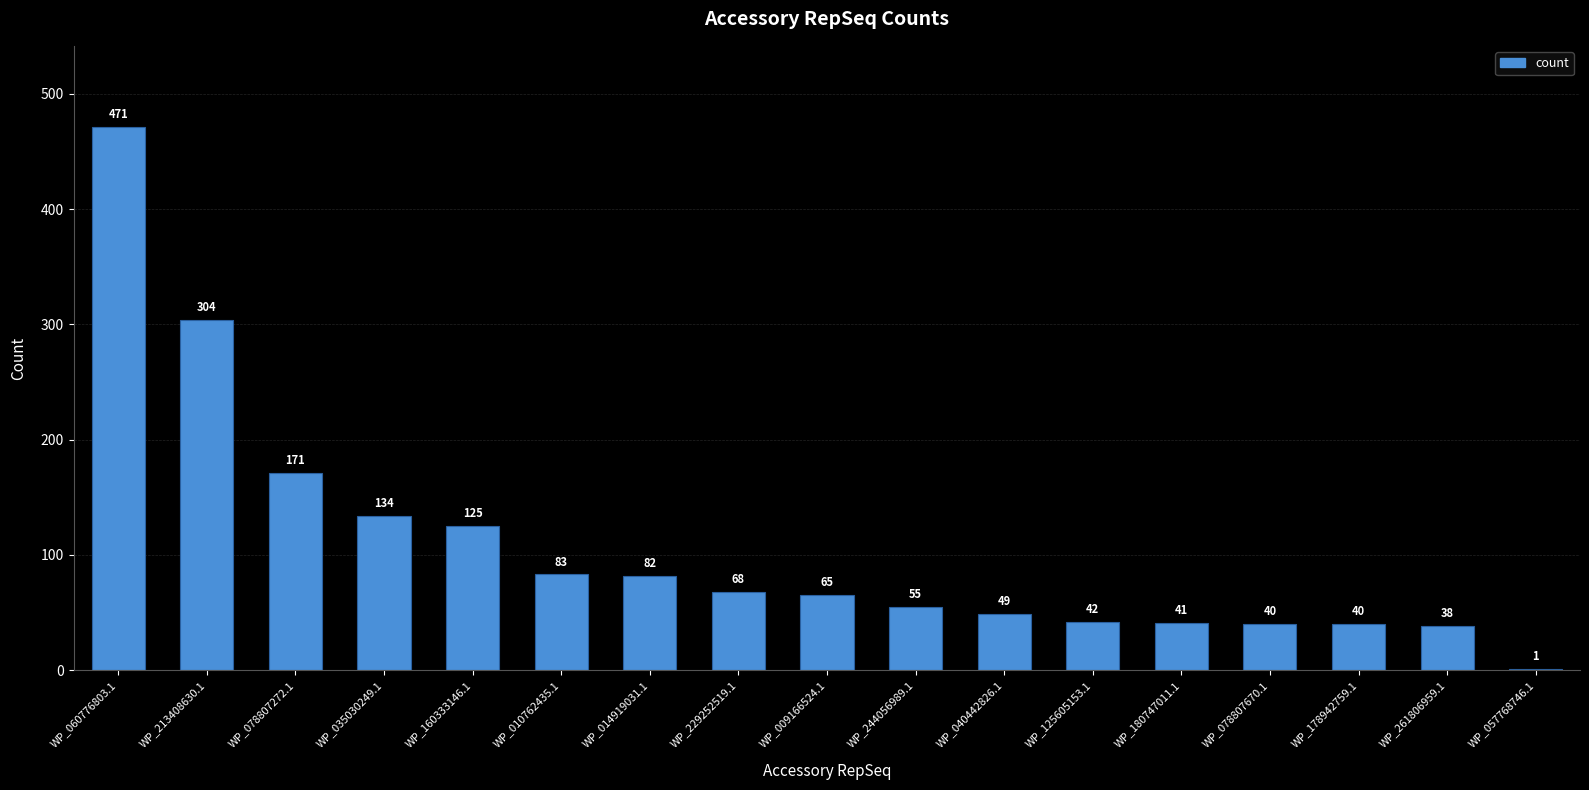

The value at WP_229252519.1 is 92. True or false?

False